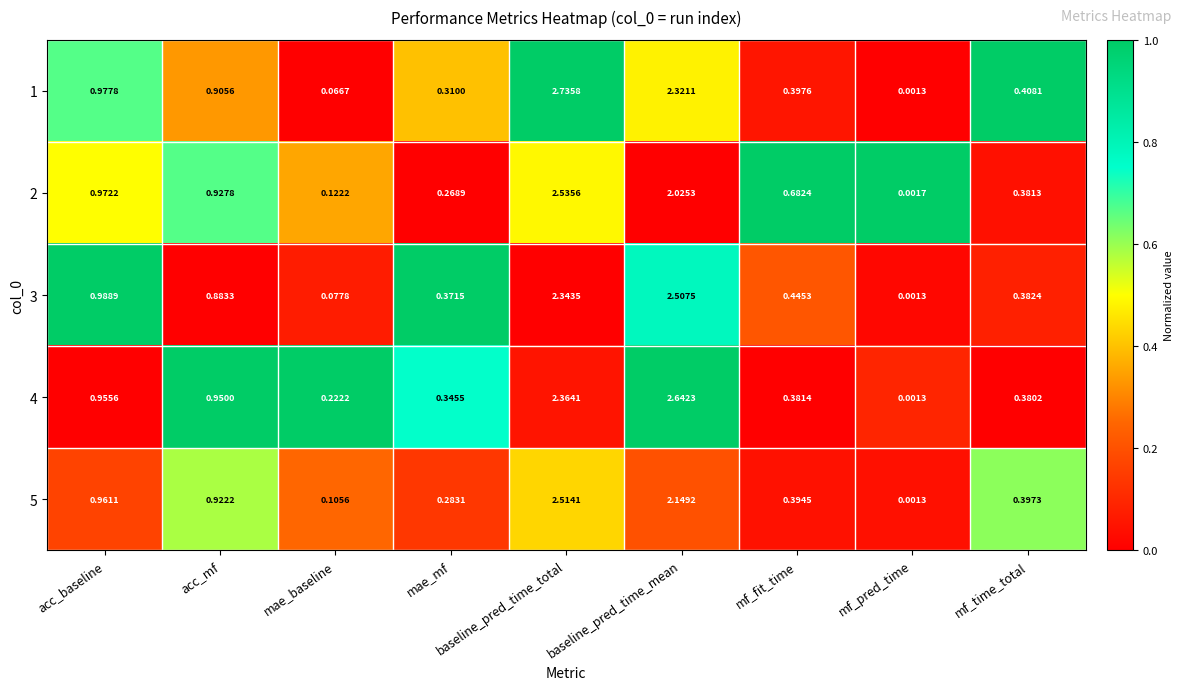

At which label does 5 reach its peak?

baseline_pred_time_total